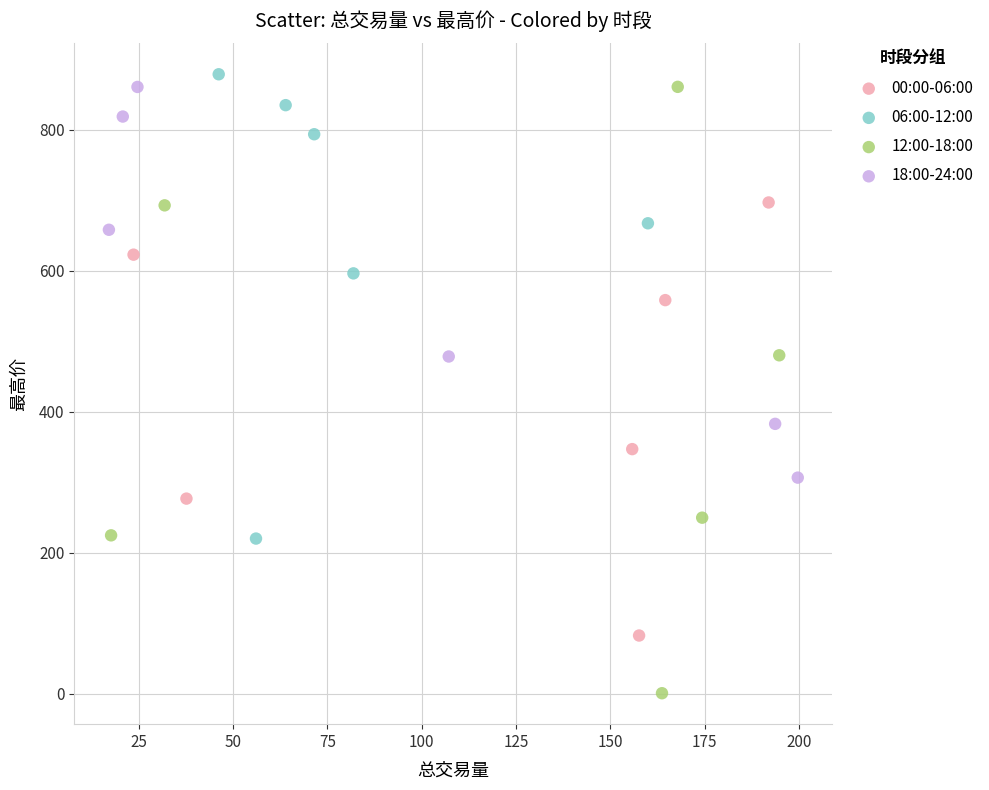

Which series has the widest spread of Y values?

12:00-18:00